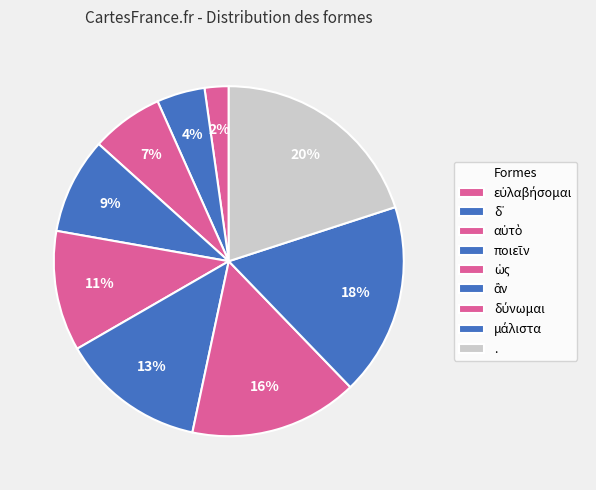

How many segments does this pie chart have?

9